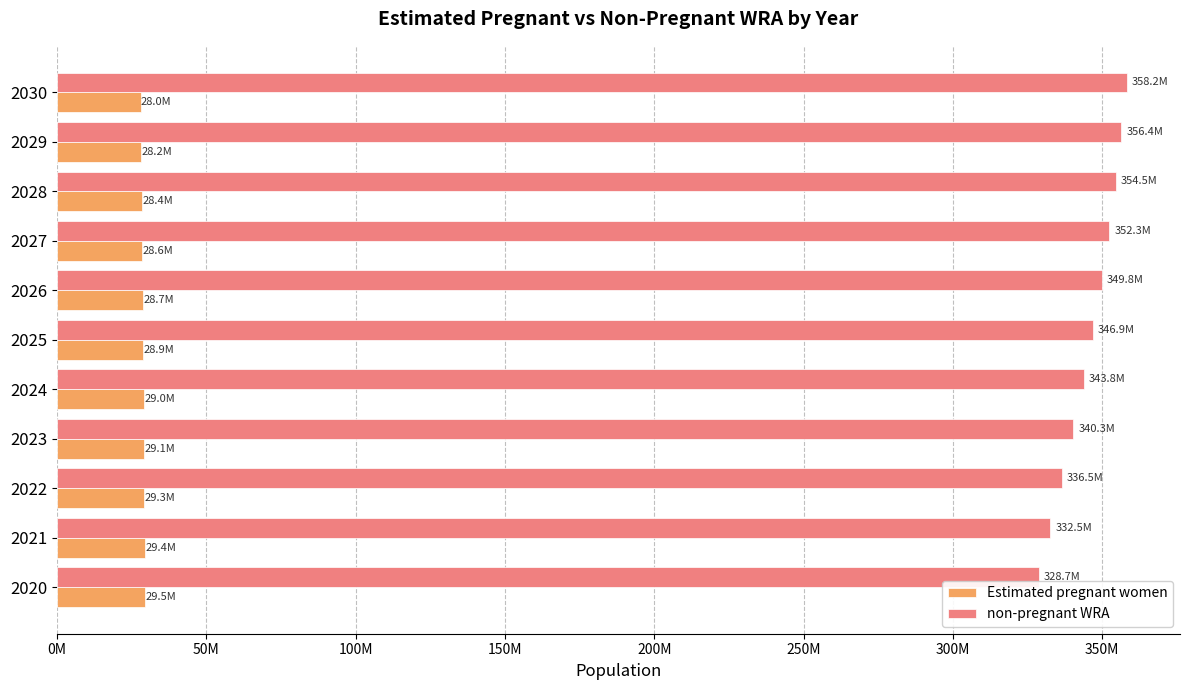

Reading left to right, transcribe all the data shown in this chart.

Estimated pregnant women: 29451072.8	29362339.9	29260803.7	29146333.0	29018794.1	28878072.6	28726544.3	28561817.2	28383732.1	28192135.5	27986991.8
non-pregnant WRA: 328710927.2	332546660.1	336455196.3	340279667.0	343791205.9	346866927.4	349803455.7	352330182.8	354497267.9	356418864.5	358157008.2